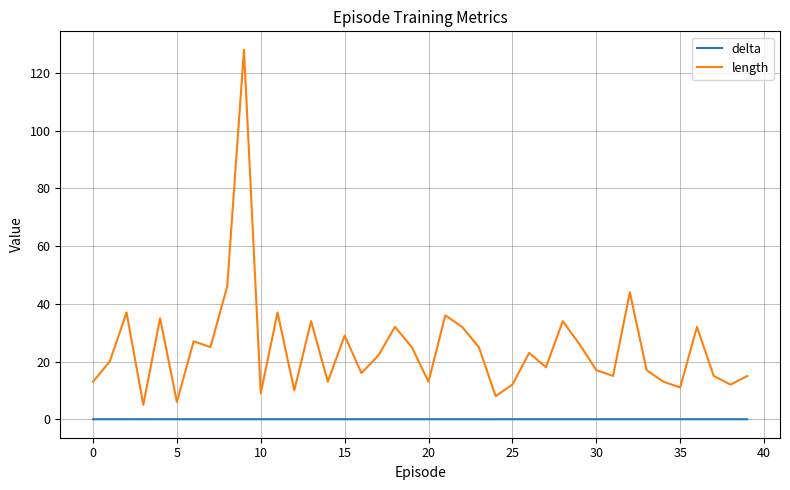

Which series has the largest range (max minus min)?

length